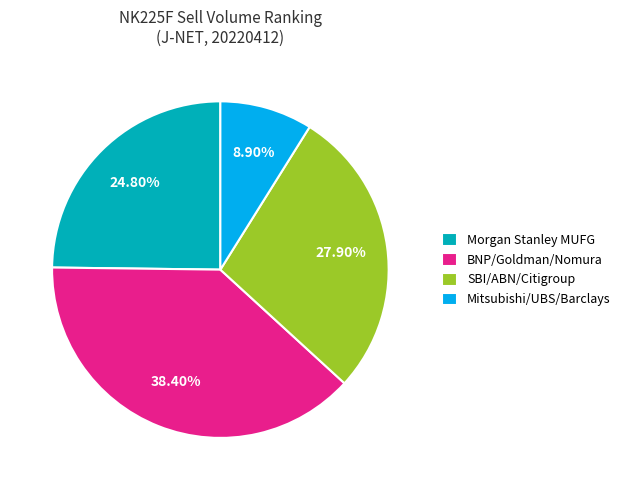

What is the ratio of the value at Mitsubishi/UBS/Barclays to the value at Morgan Stanley MUFG?

0.4